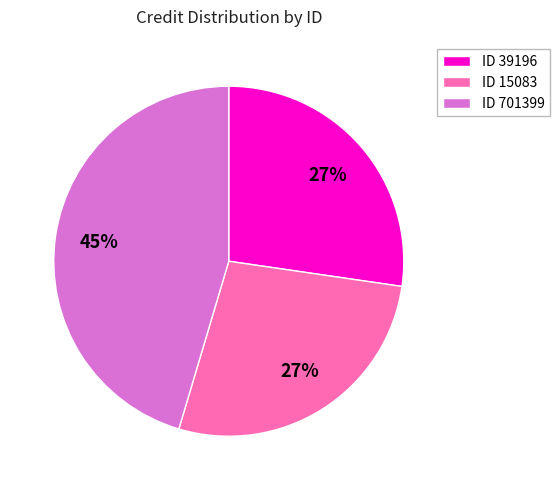

Is the sum of ID 39196 and ID 701399 greater than half?

Yes